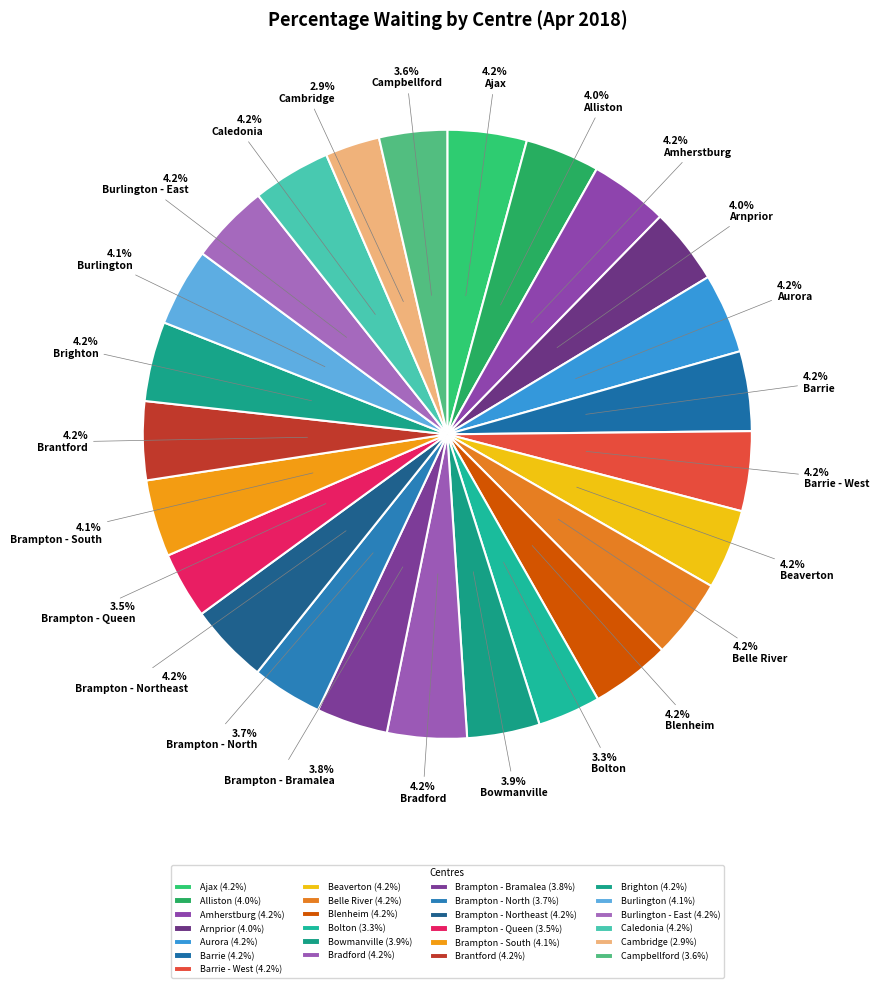

How many segments does this pie chart have?

25